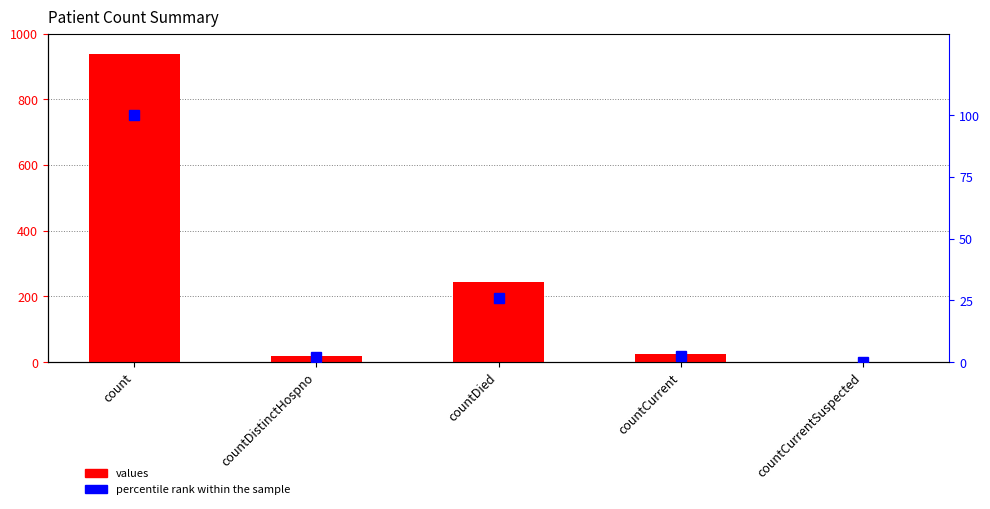

Reading left to right, extract all data points from this chart.

values: 938.0	18.0	244.0	24.0	0.0
percentile rank within the sample: 100.0	1.9	26.0	2.6	0.0